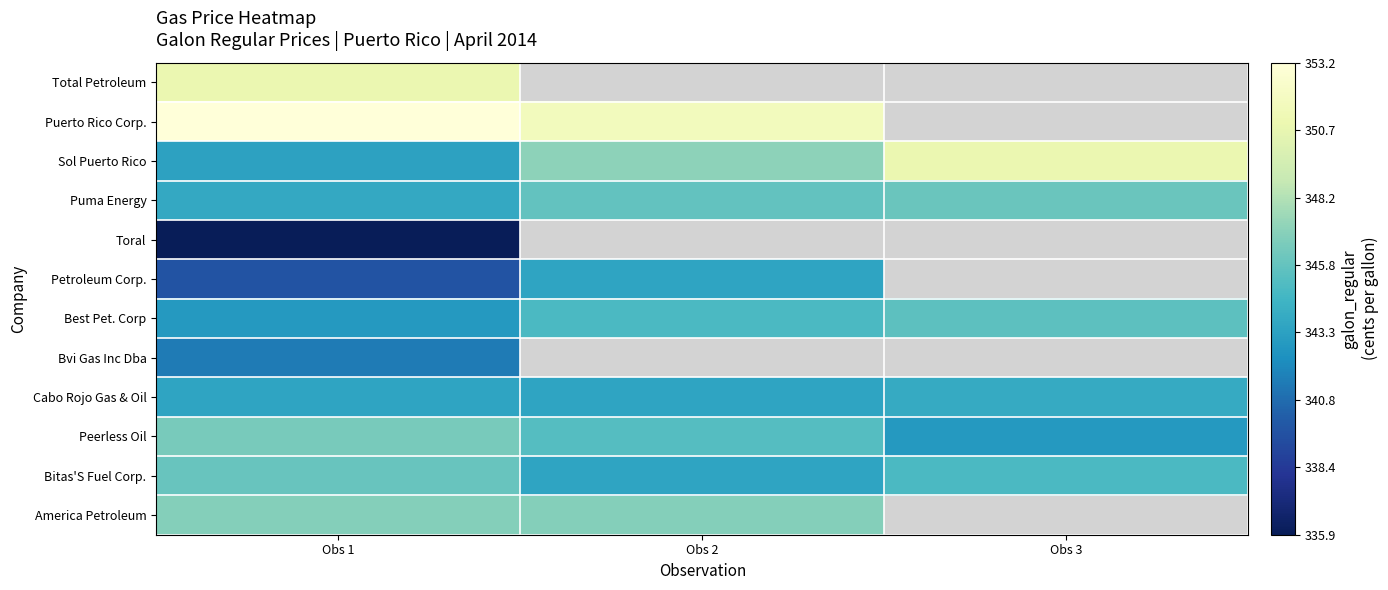

Rank the series by their maximum value, from lowest to highest.

Toral, Bvi Gas Inc Dba, Petroleum Corp., Cabo Rojo Gas & Oil, Best Pet. Corp, Bitas'S Fuel Corp., Puma Energy, Peerless Oil, America Petroleum, Sol Puerto Rico, Total Petroleum, Puerto Rico Corp.